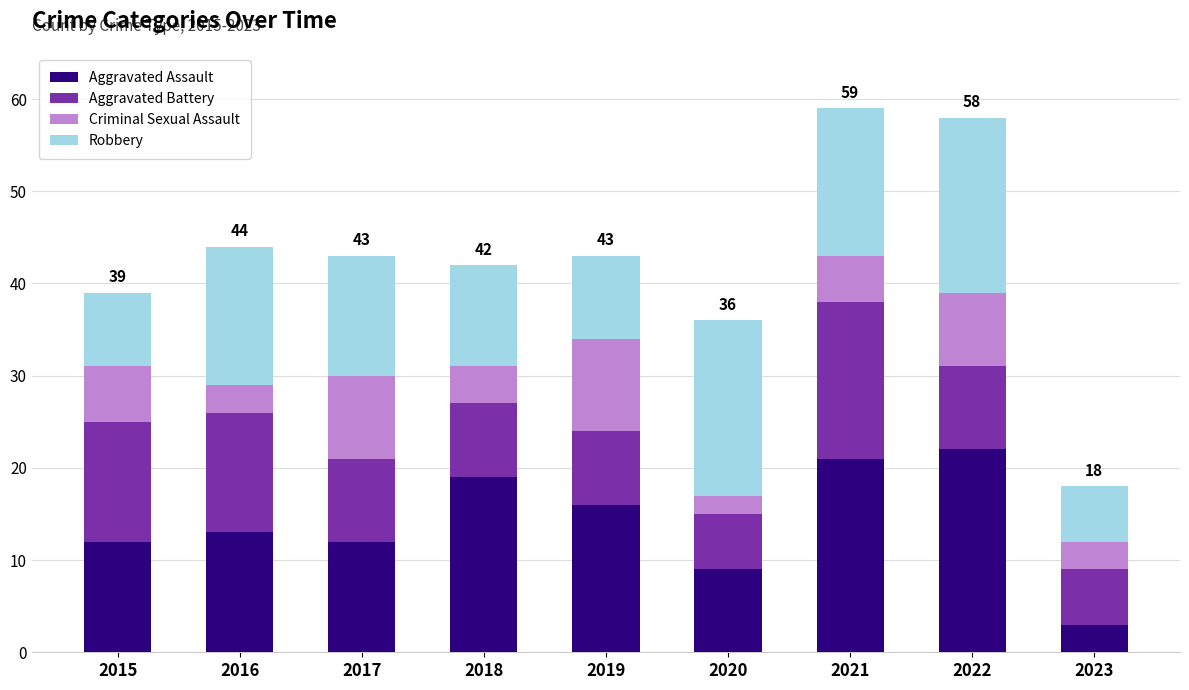

What is the total value across all series at 2015?

39